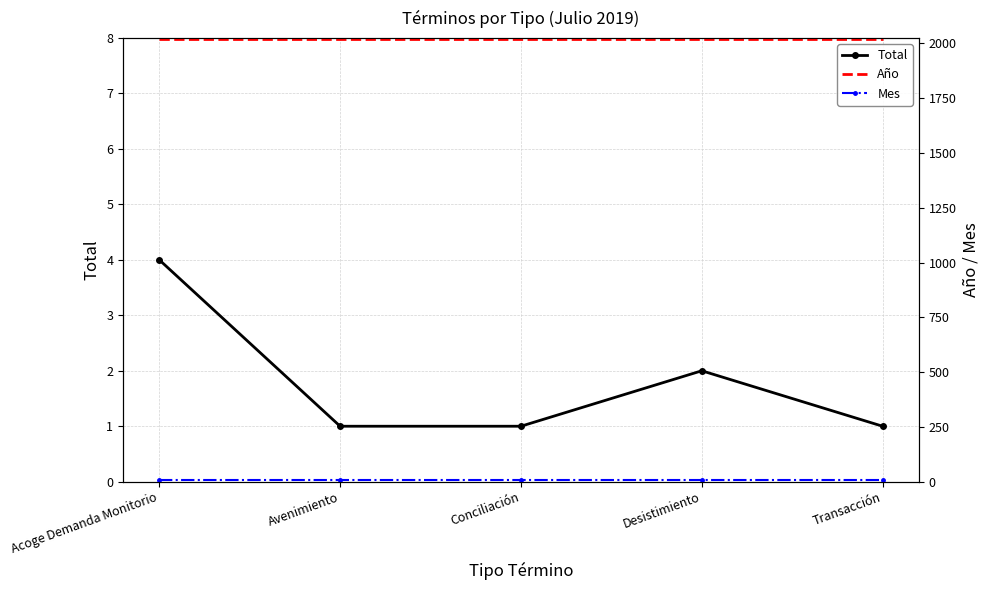

Which series has the widest spread of values?

Total